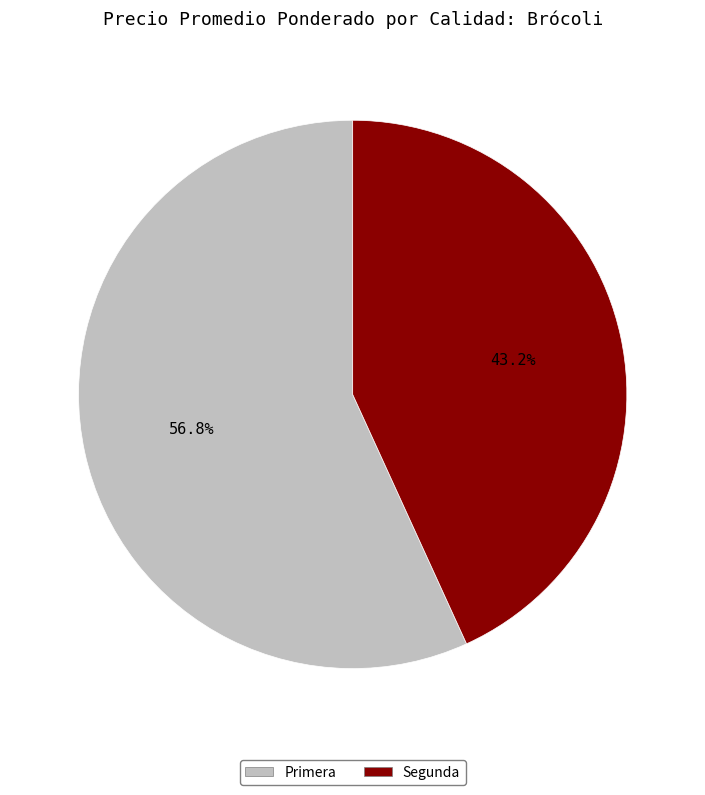

Which category has the smallest portion of the pie?

Segunda